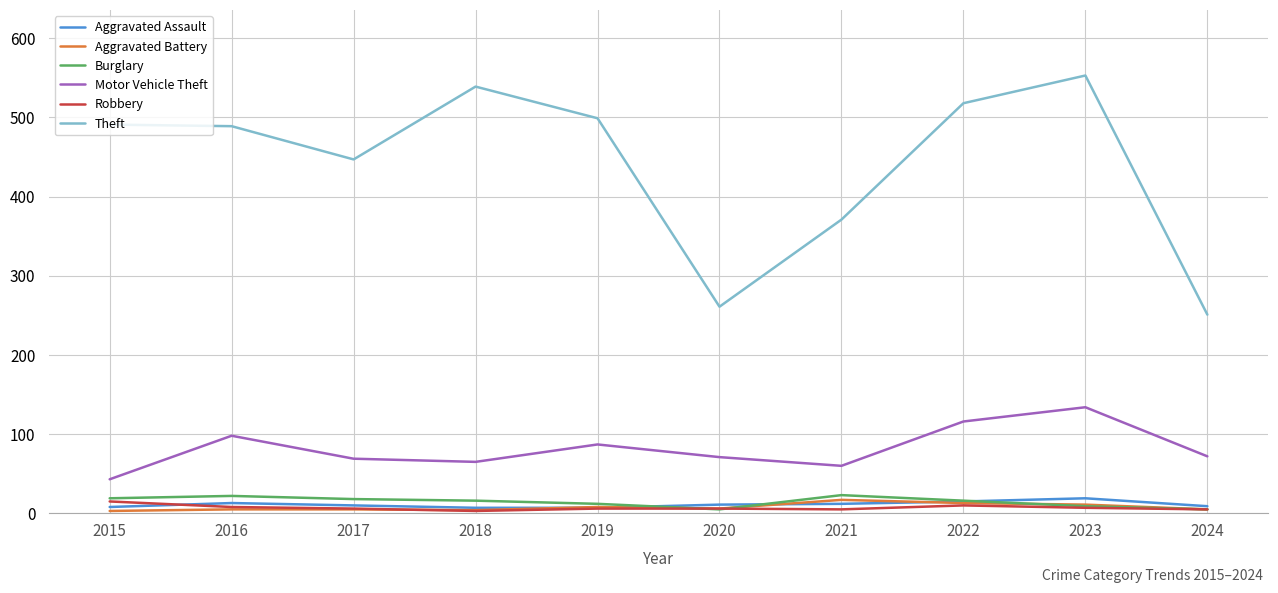

Which series has the largest total across all categories?

Theft